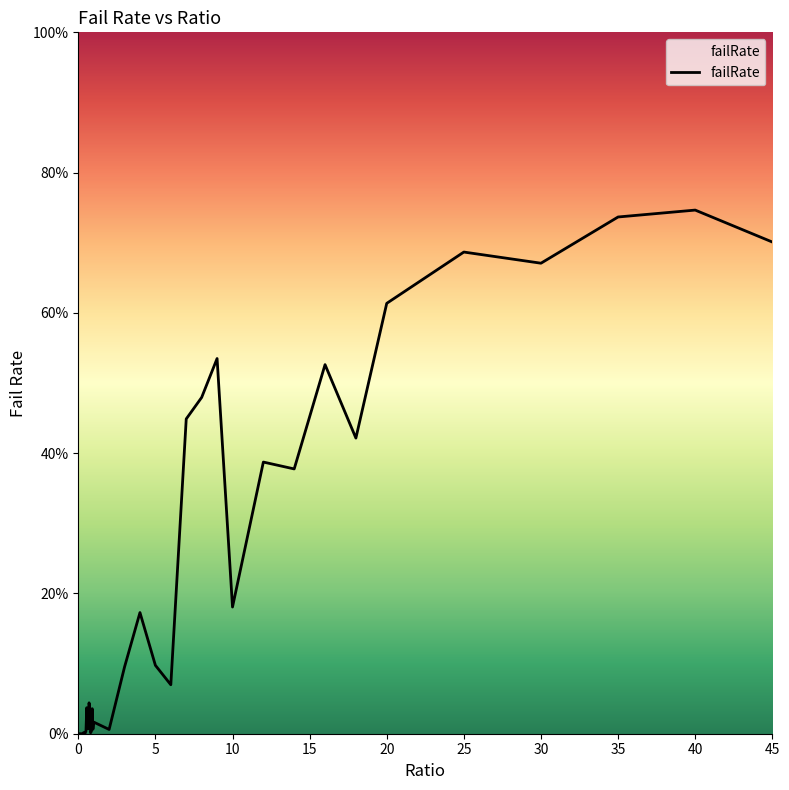

How many lines are shown in the chart?

1